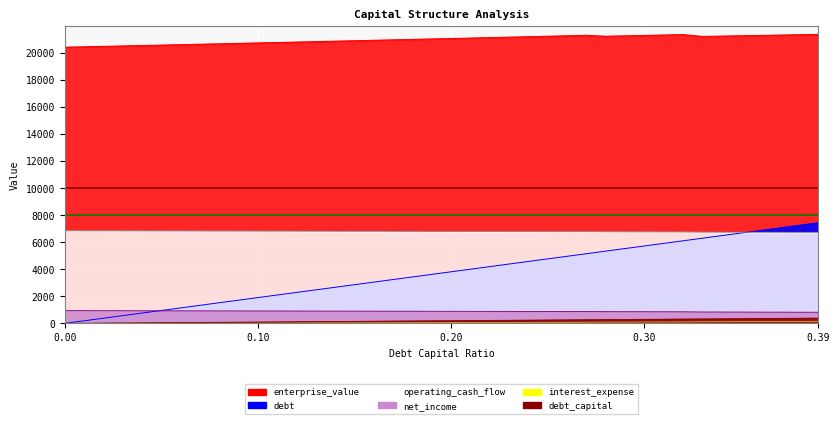

Reading right to left, extract all data points from this chart.

debt_capital: 7449.0	7258.0	7067.0	6876.0	6685.0	6494.0	6303.0	6112.0	5921.0	5730.0	5539.0	5348.0	5157.0	4966.0	4775.0	4584.0	4393.0	4202.0	4011.0	3820.0	3629.0	3438.0	3247.0	3056.0	2865.0	2674.0	2483.0	2292.0	2101.0	1910.0	1719.0	1528.0	1337.0	1146.0	955.0	764.0	573.0	382.0	191.0	0.0
enterprise_value: 21390.3	21364.8	21339.4	21314.0	21288.7	21263.5	21238.3	21373.6	21343.1	21312.7	21282.4	21252.2	21320.3	21286.4	21252.5	21218.7	21185.1	21151.5	21118.1	21084.8	21051.6	21018.4	20985.4	20952.5	20919.7	20887.0	20854.4	20821.9	20789.5	20757.2	20725.0	20692.9	20660.9	20629.0	20597.2	20565.5	20533.8	20502.3	20470.9	20439.6
debt: 390.0	380.0	370.0	360.0	350.0	340.0	330.0	320.0	310.0	300.0	290.0	280.0	270.0	260.0	250.0	240.0	230.0	220.0	210.0	200.0	190.0	180.0	170.0	160.0	150.0	140.0	130.0	120.0	110.0	100.0	90.0	80.0	70.0	60.0	50.0	40.0	30.0	20.0	10.0	0.0
operating_cash_flow: 6734.8	6737.9	6740.9	6744.0	6747.0	6750.1	6753.2	6767.0	6769.7	6772.4	6775.1	6777.8	6787.2	6789.6	6792.1	6794.6	6797.1	6799.5	6802.0	6804.5	6807.0	6809.4	6811.9	6814.4	6816.9	6819.3	6821.8	6824.3	6826.8	6829.2	6831.7	6834.2	6836.7	6839.1	6841.6	6844.1	6846.6	6849.0	6851.5	6854.0
interest_expense: 149.0	145.2	141.3	137.5	133.7	129.9	126.1	108.8	105.4	102.0	98.6	95.2	83.5	80.4	77.4	74.3	71.2	68.1	65.0	61.9	58.8	55.7	52.6	49.5	46.4	43.3	40.2	37.1	34.0	30.9	27.8	24.8	21.7	18.6	15.5	12.4	9.3	6.2	3.1	0.0
net_income: 824.8	827.9	830.9	834.0	837.0	840.1	843.2	857.0	859.7	862.4	865.1	867.8	877.2	879.6	882.1	884.6	887.1	889.5	892.0	894.5	897.0	899.4	901.9	904.4	906.9	909.3	911.8	914.3	916.8	919.2	921.7	924.2	926.7	929.1	931.6	934.1	936.6	939.0	941.5	944.0